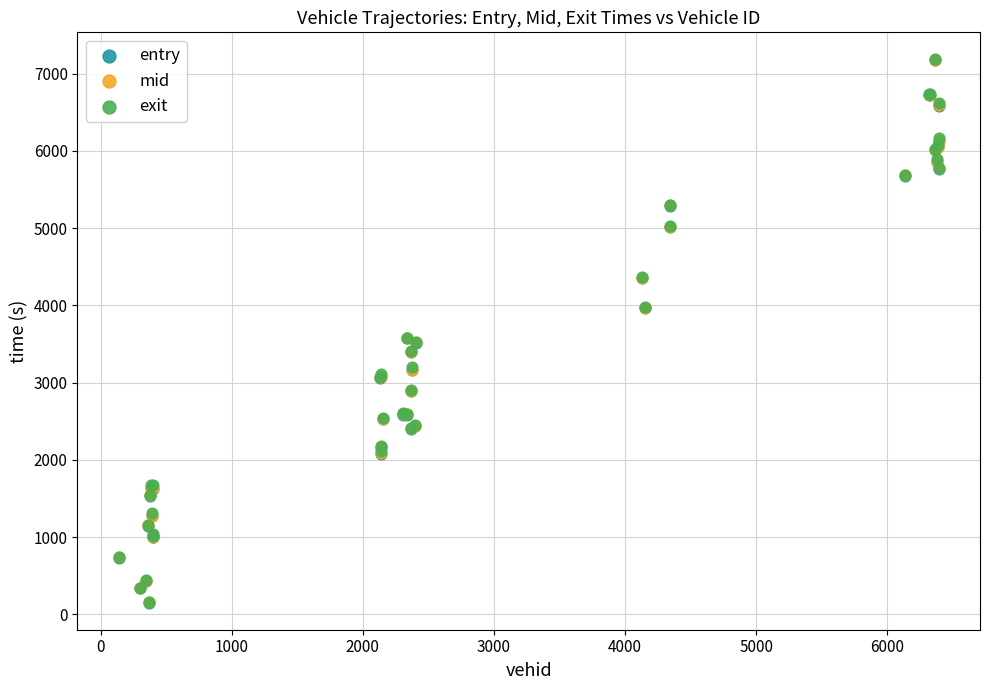

What are all the series names shown in the legend?

entry, mid, exit